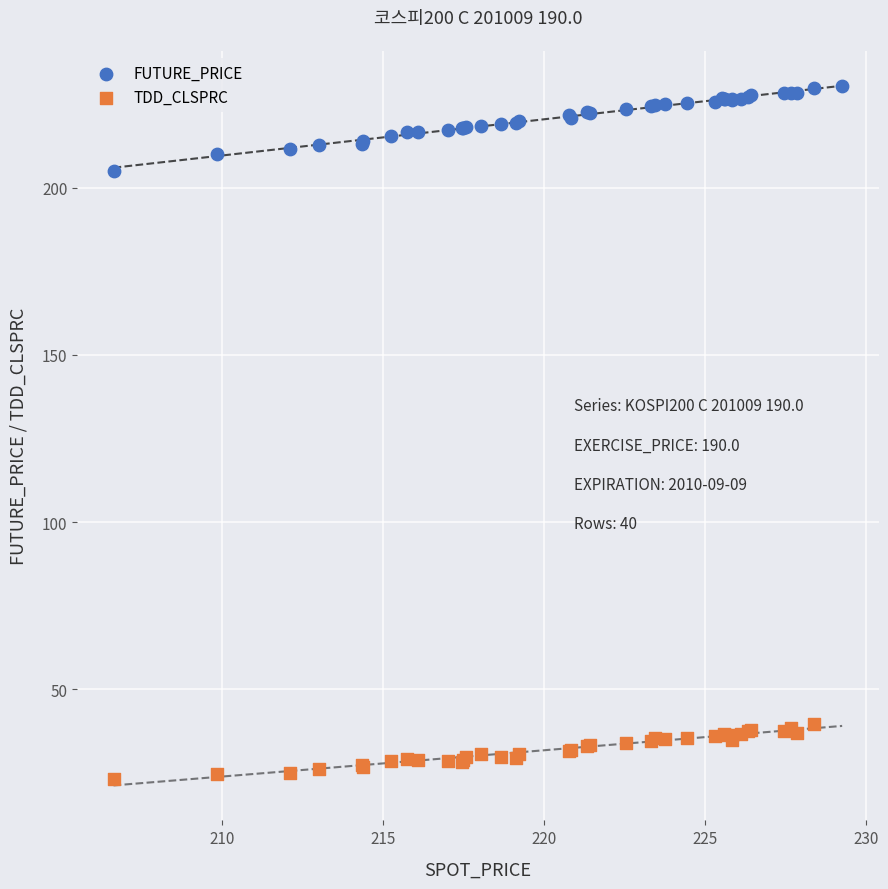

Which series contains the lowest Y value?

TDD_CLSPRC